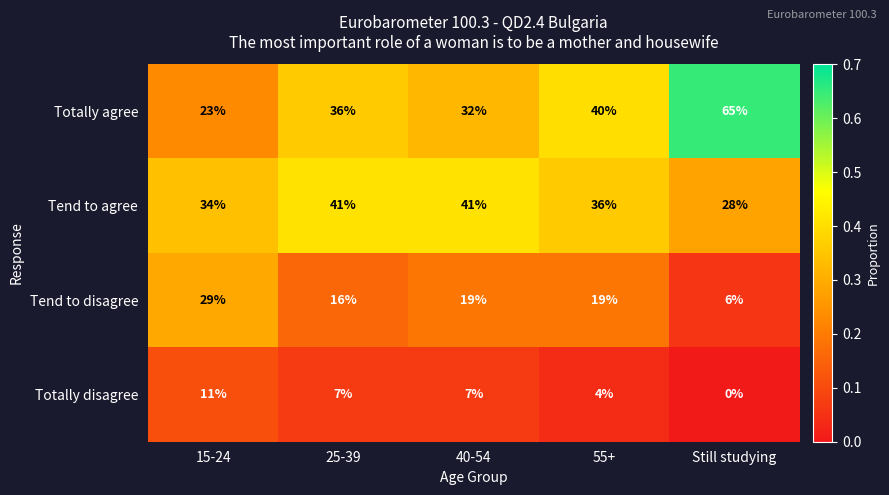

What is the highest value of the Totally disagree series?

11